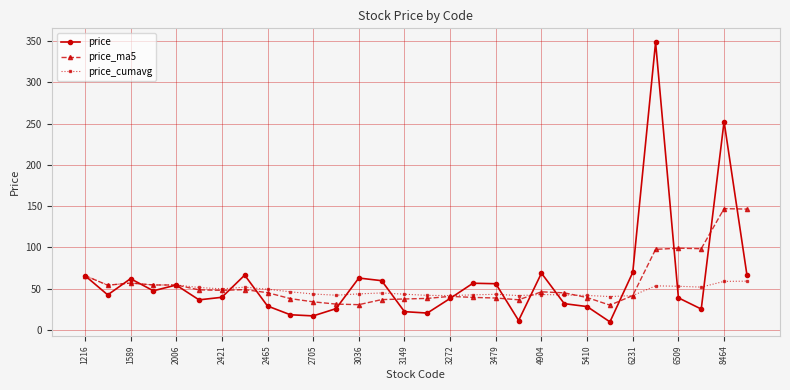

What is the maximum value shown in the chart?

348.5